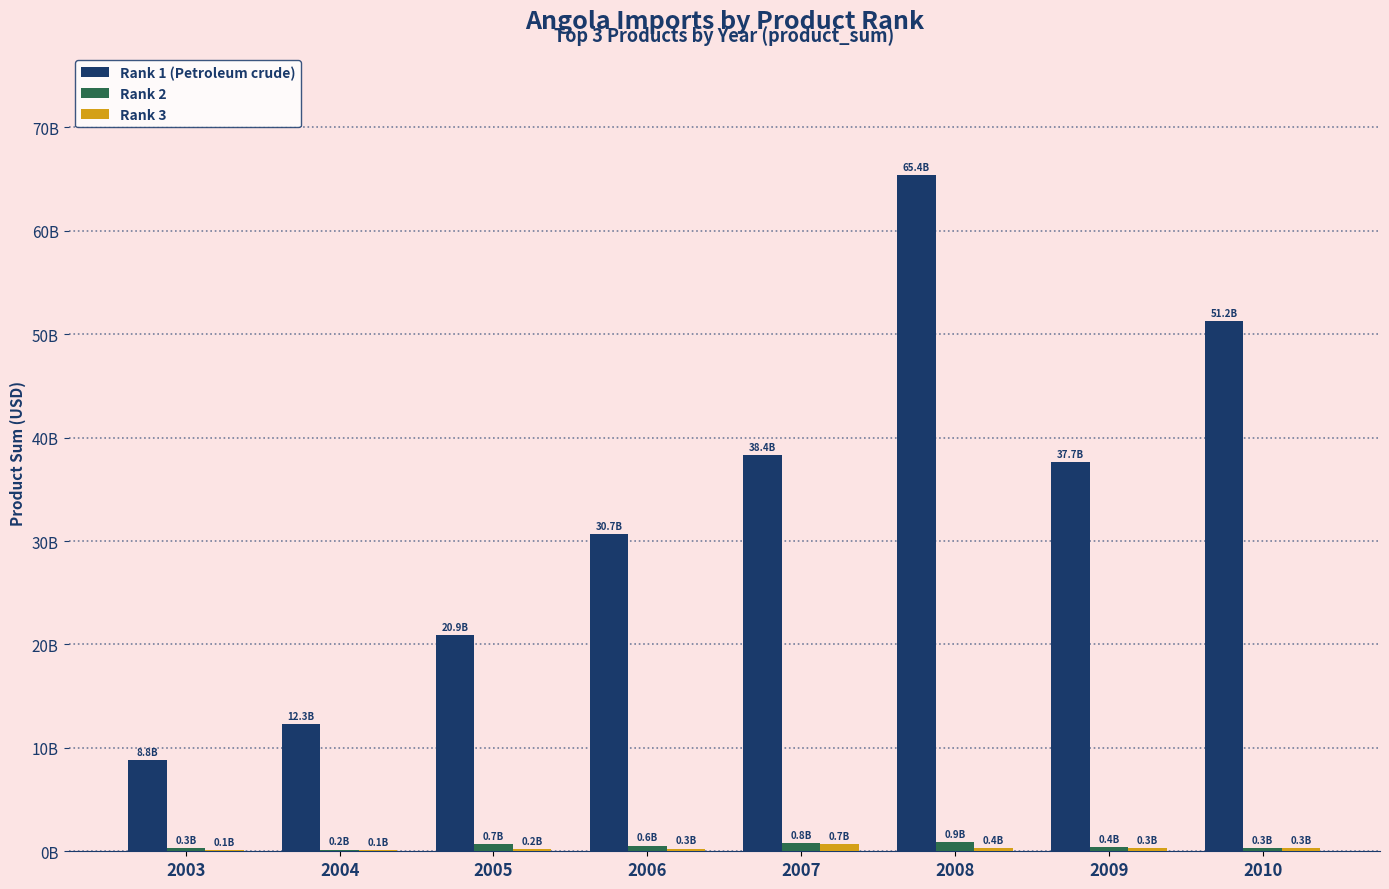

Reading left to right, extract all data points from this chart.

Rank 1 (Petroleum crude): 8804250597.0	12338282329.9	20937685727.1	30670010352.4	38353255496.0	65415688359.3	37663603854.6	51232258923.1
Rank 2: 277225900.0	168682119.0	671586290.0	555402540.0	756137431.0	867570658.0	442058964.0	323441193.6
Rank 3: 140536071.0	136904563.0	199234112.0	258742278.0	685462362.0	354839645.0	336726680.0	321712229.0